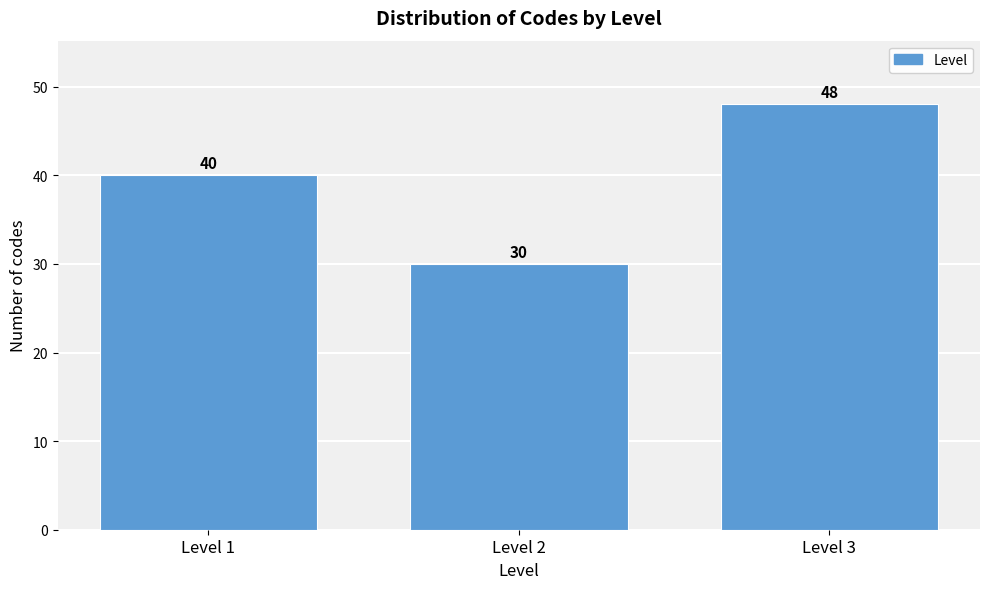

Reading left to right, what are all the values shown in this chart?

Level 1=40	Level 2=30	Level 3=48